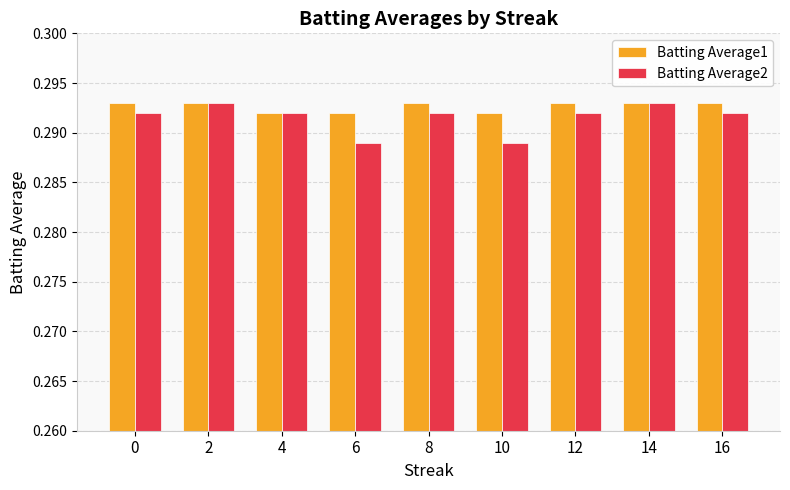

Is it true that Batting Average1 equals 0.5 at 8?

False